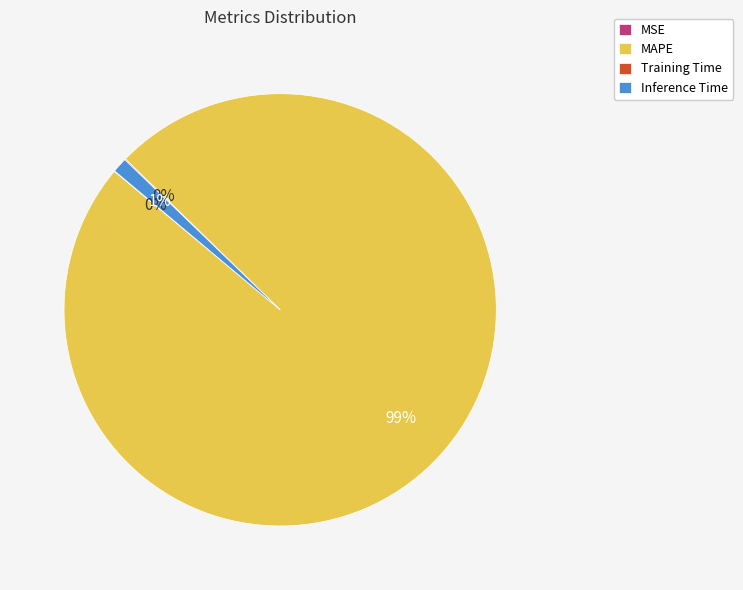

Which slice is the largest?

MAPE